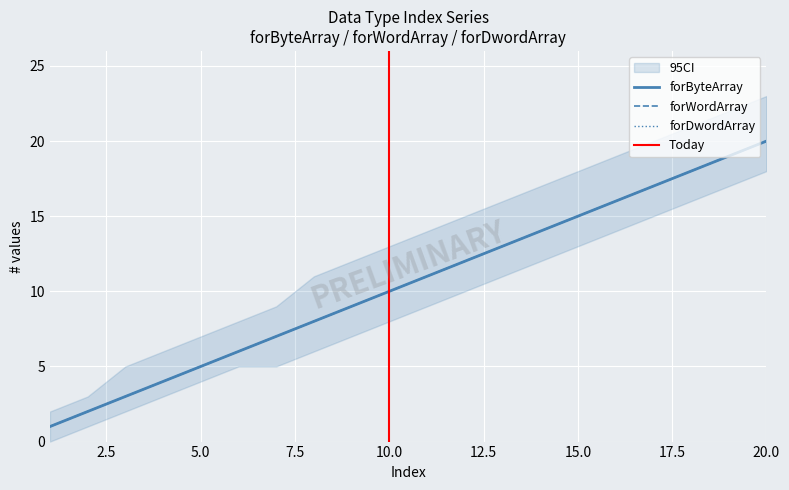

Reading left to right, what are all the values shown in this chart?

forByteArray: 1	2	3	4	5	6	7	8	9	10	11	12	13	14	15	16	17	18	19	20
forWordArray: 1	2	3	4	5	6	7	8	9	10	11	12	13	14	15	16	17	18	19	20
forDwordArray: 1	2	3	4	5	6	7	8	9	10	11	12	13	14	15	16	17	18	19	20